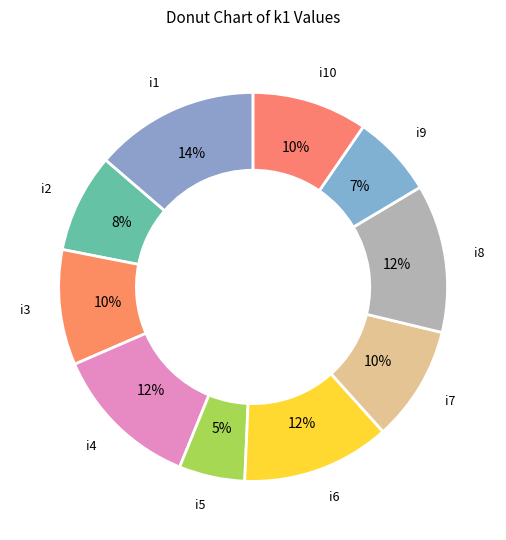

How many segments does this pie chart have?

10